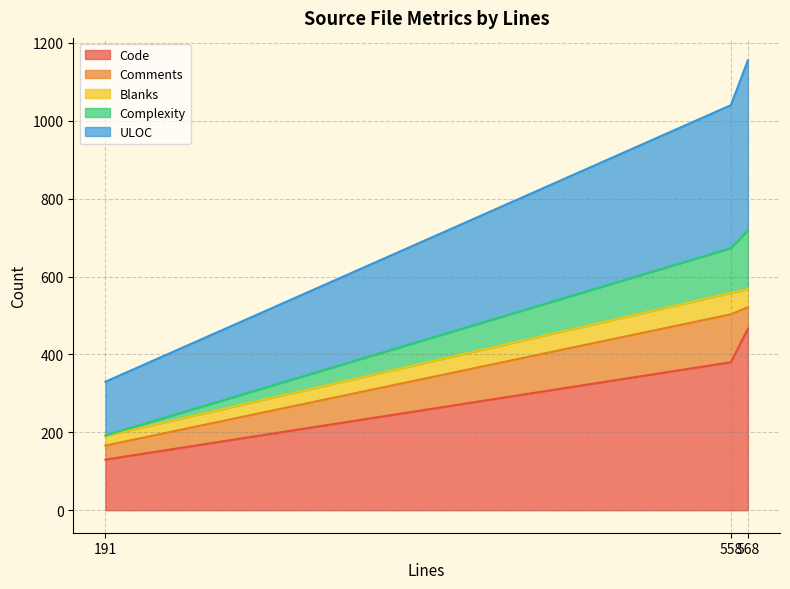

At which label does Code reach its minimum?

191